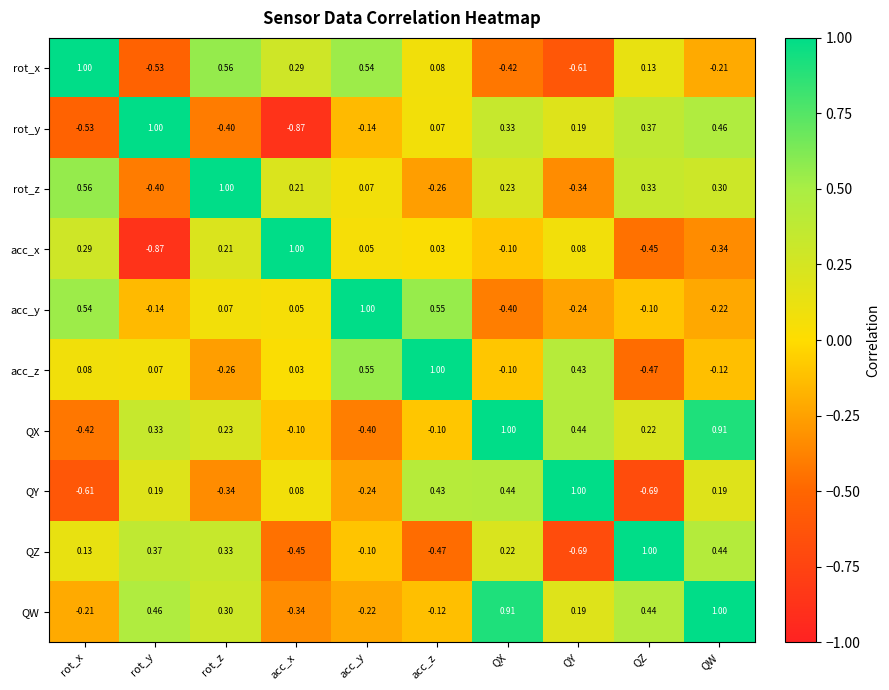

Is the value of rot_x at acc_y greater than the value of QW at acc_y?

Yes